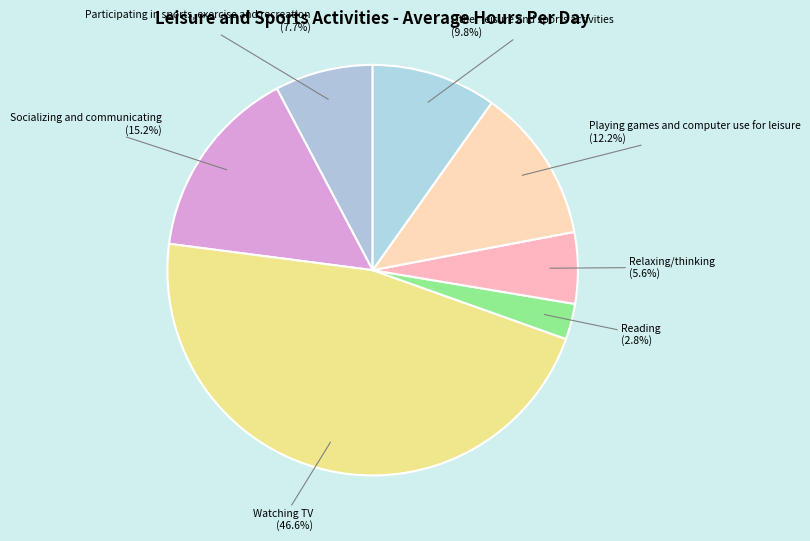

Rank the categories by value from lowest to highest.

Reading, Relaxing/thinking, Participating in sports, exercise and recreation, Other leisure and sports activities, Playing games and computer use for leisure, Socializing and communicating, Watching TV